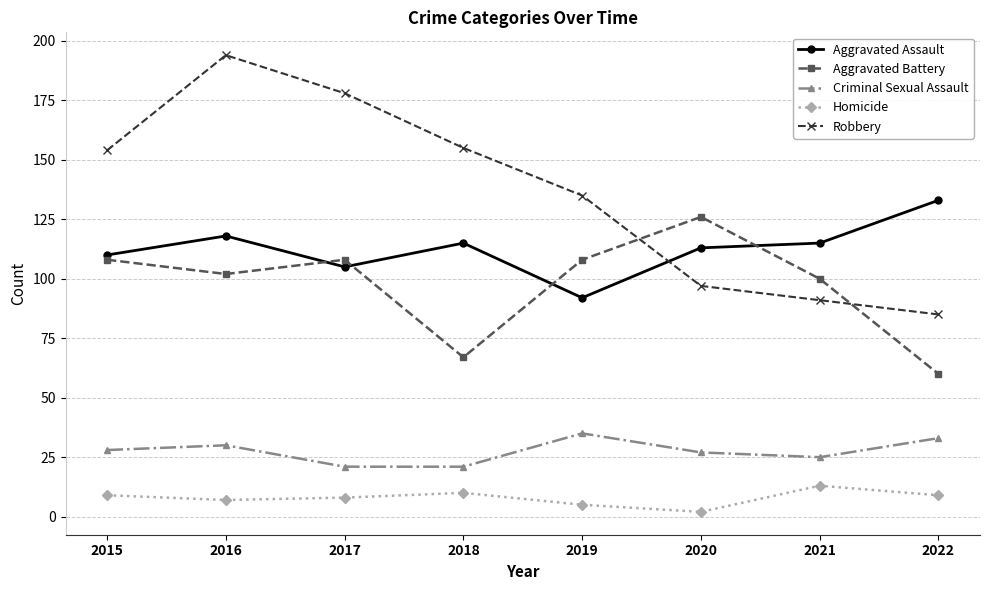

How many lines are shown in the chart?

5